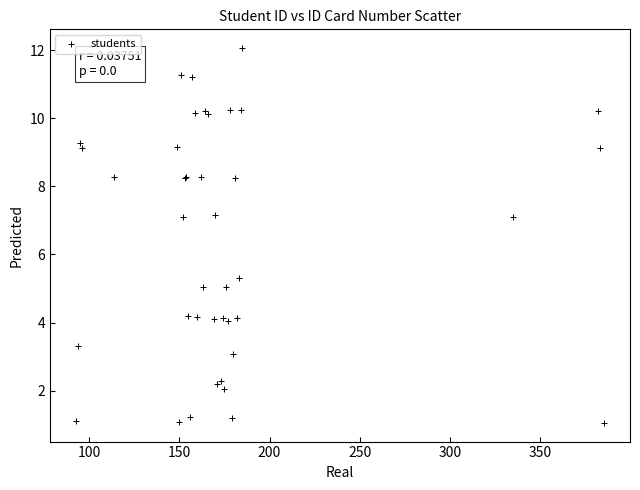

What Y value in the scatter plot is closest to 6?

5.3